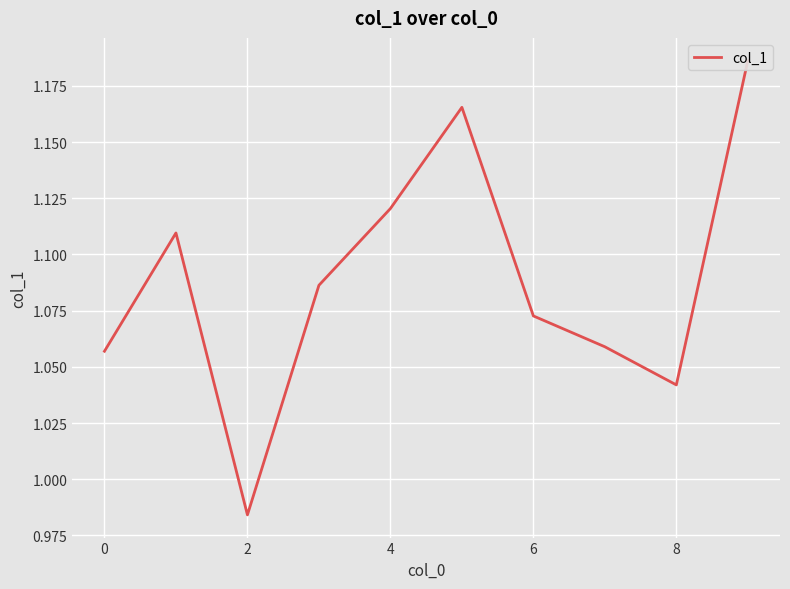

At which category does the chart reach its minimum across all series?

2